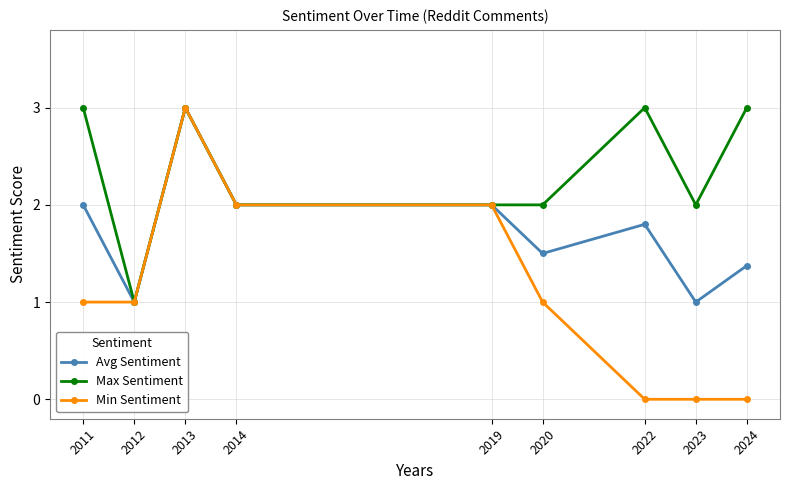

What is the highest value of the Max Sentiment series?

3.0